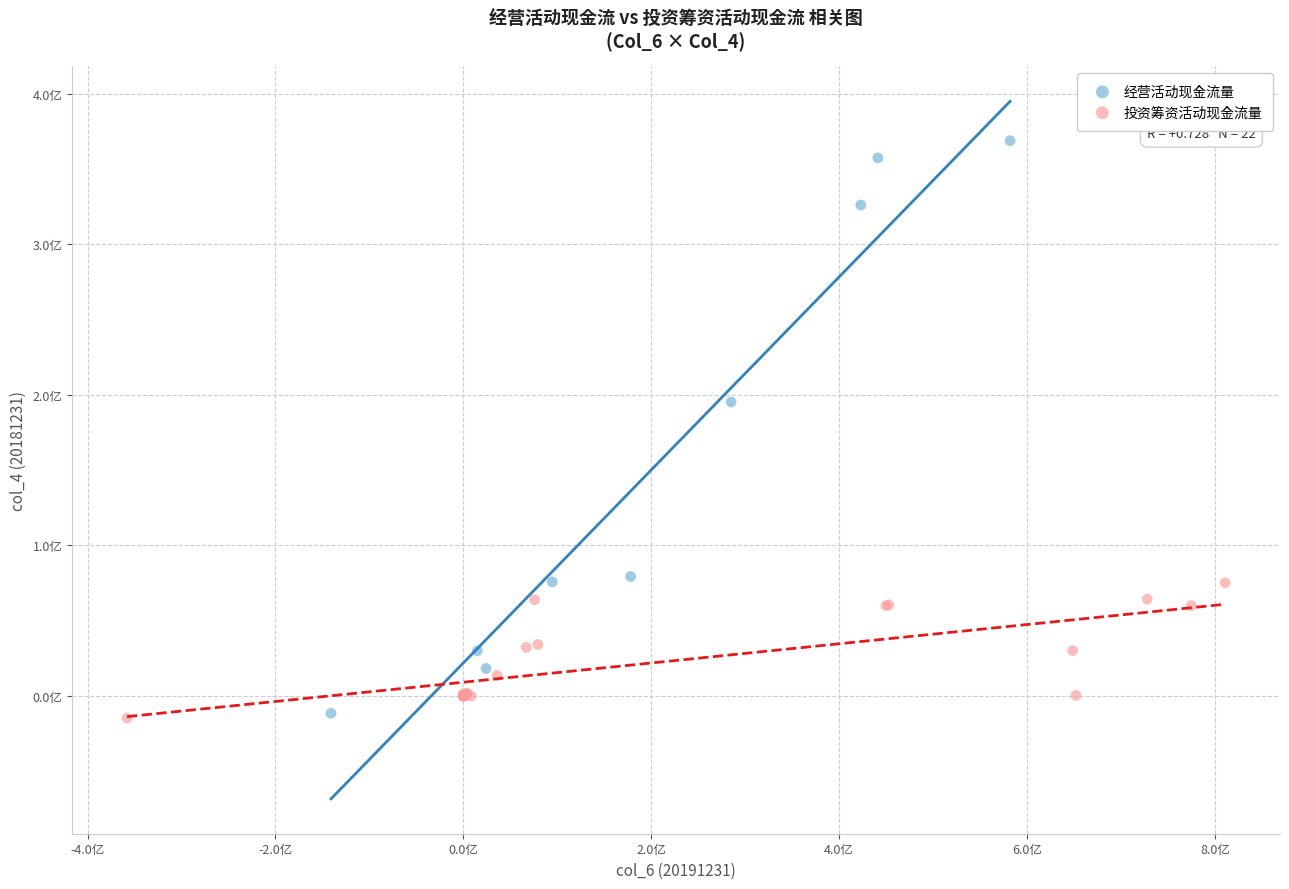

What are all the series names shown in the legend?

经营活动现金流量, 投资筹资活动现金流量